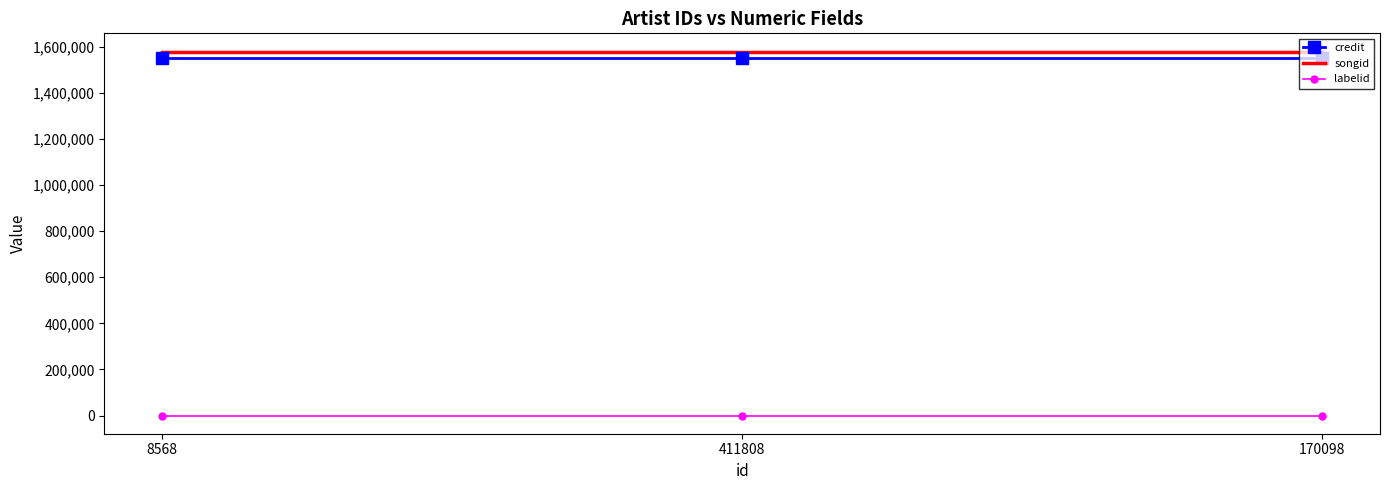

Which series has the largest total across all categories?

songid